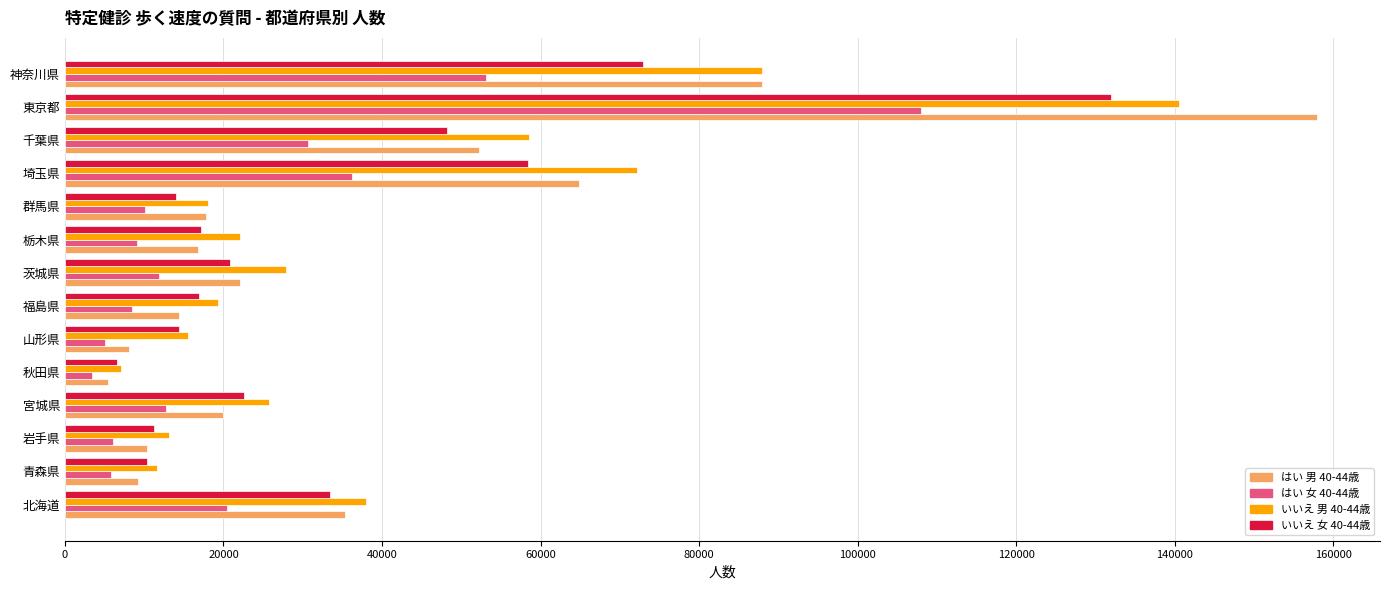

What is the spread (max minus min) of values at 北海道?

17535